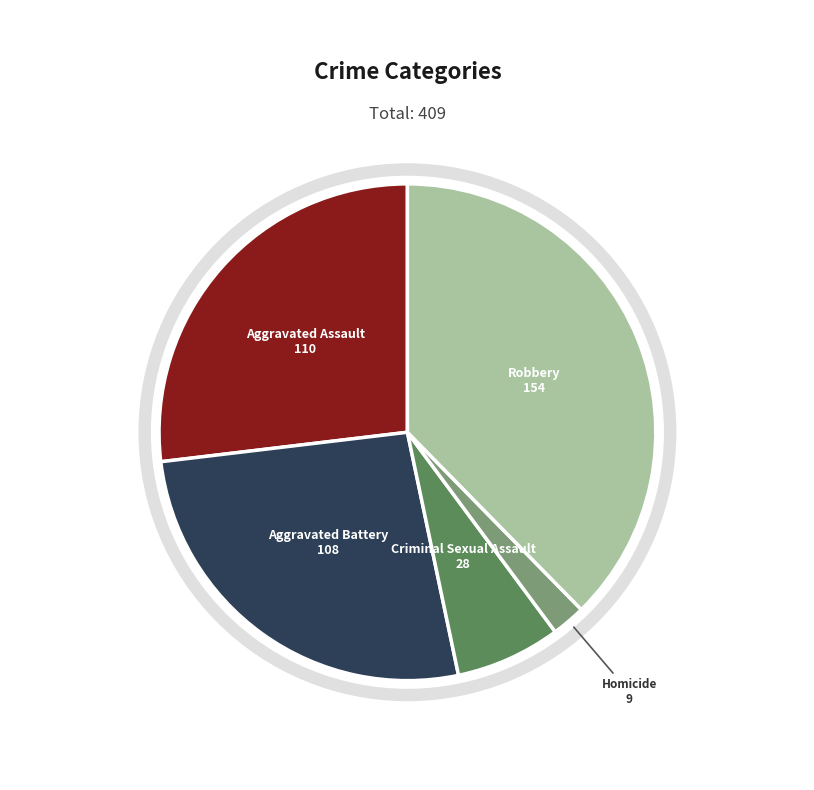

Which slice is the largest?

Robbery